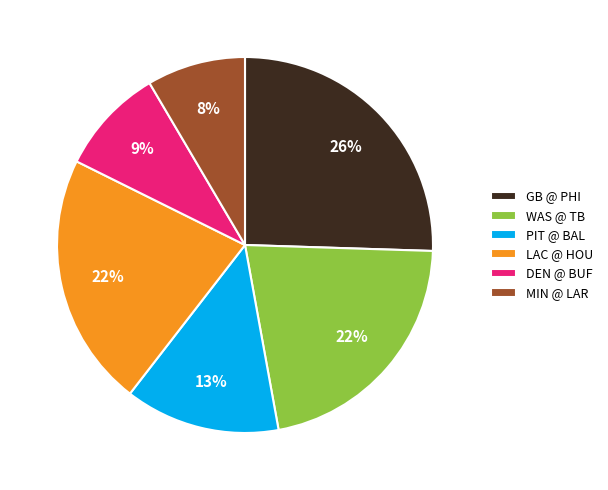

Which slice is the smallest?

MIN @ LAR